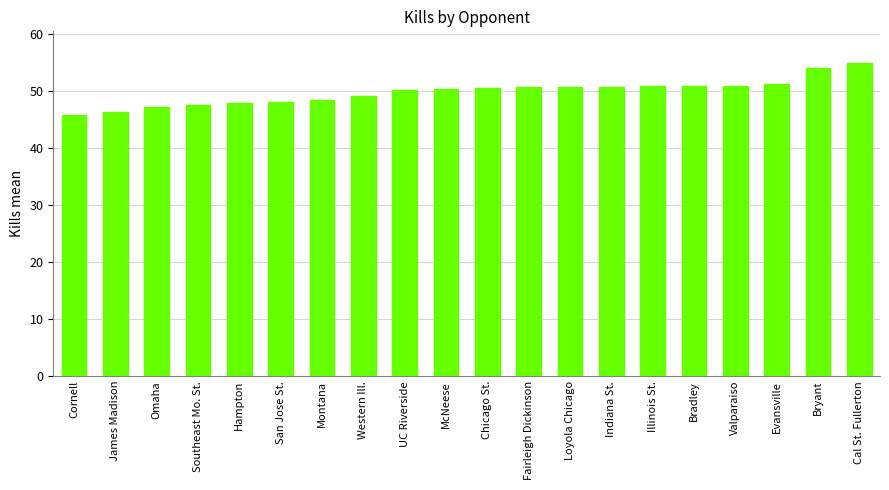

What is the change in value from Western Ill. to Loyola Chicago?

+1.6